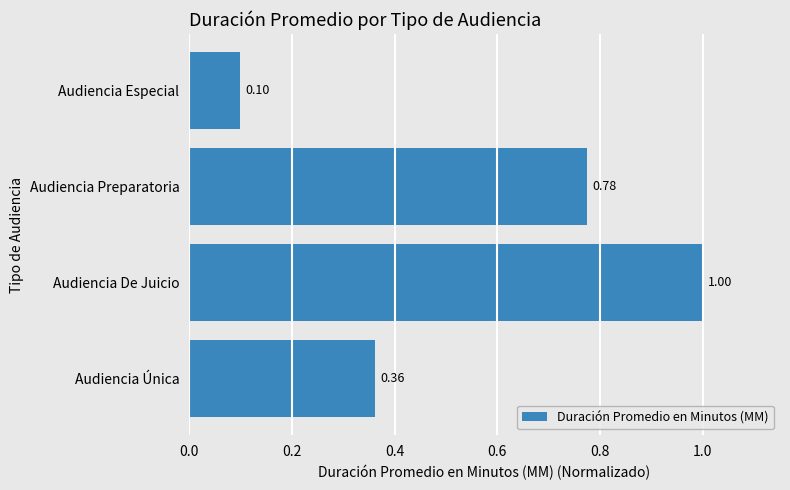

Where is the data nearest to the value 0?

Audiencia Especial